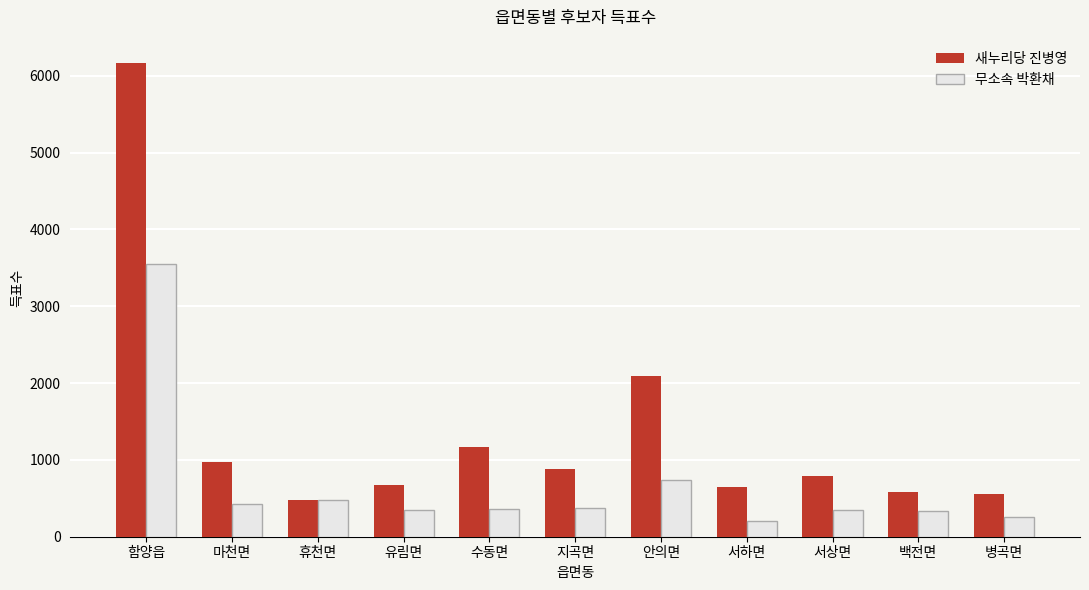

What is the minimum value for 무소속 박환채?

204